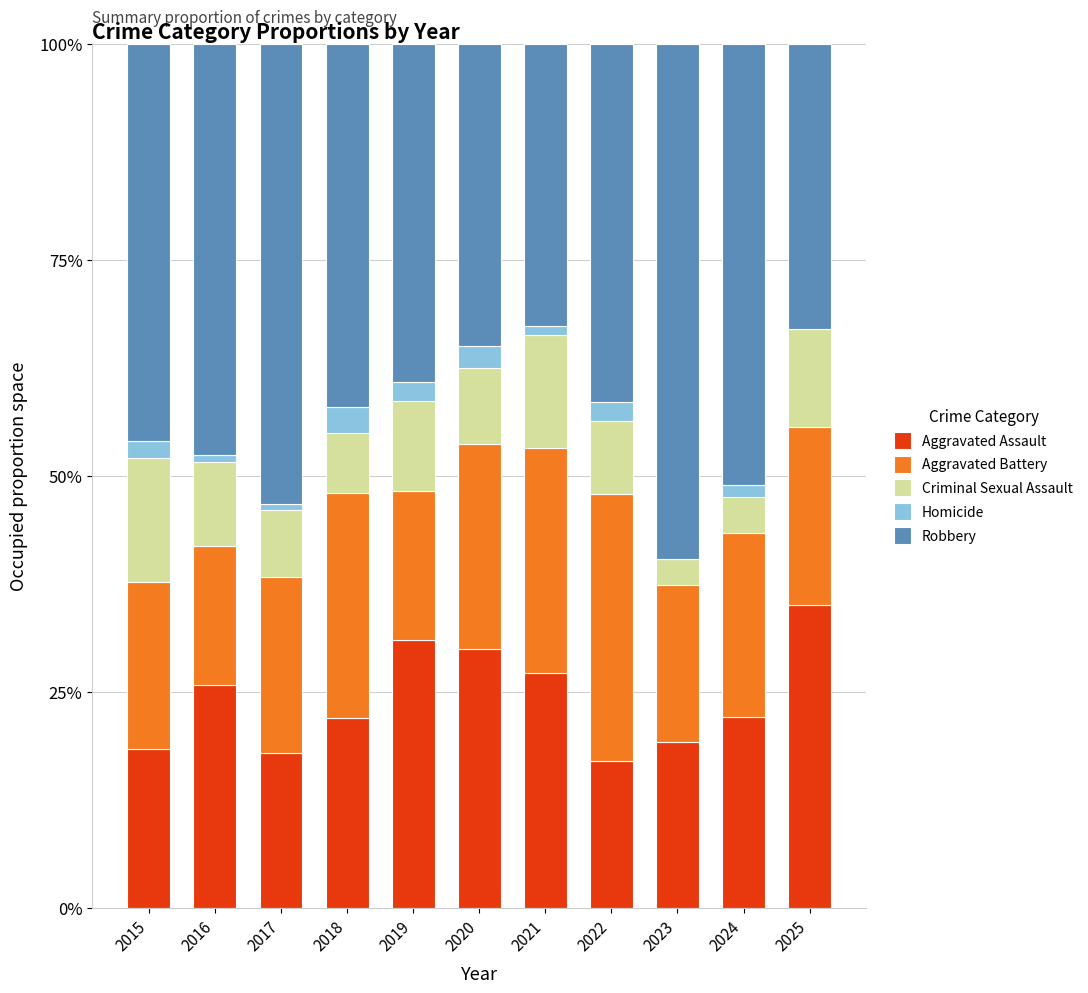

The value of Aggravated Assault at 2018 is 4.8. True or false?

False